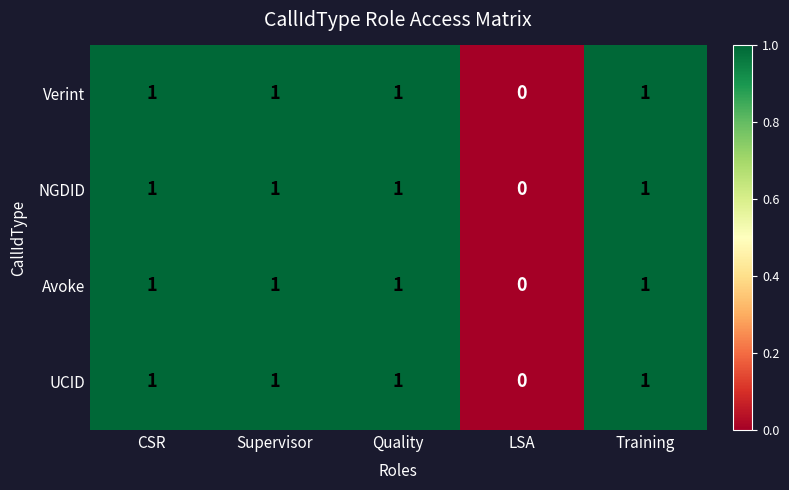

What is the sum of all Verint values?

4